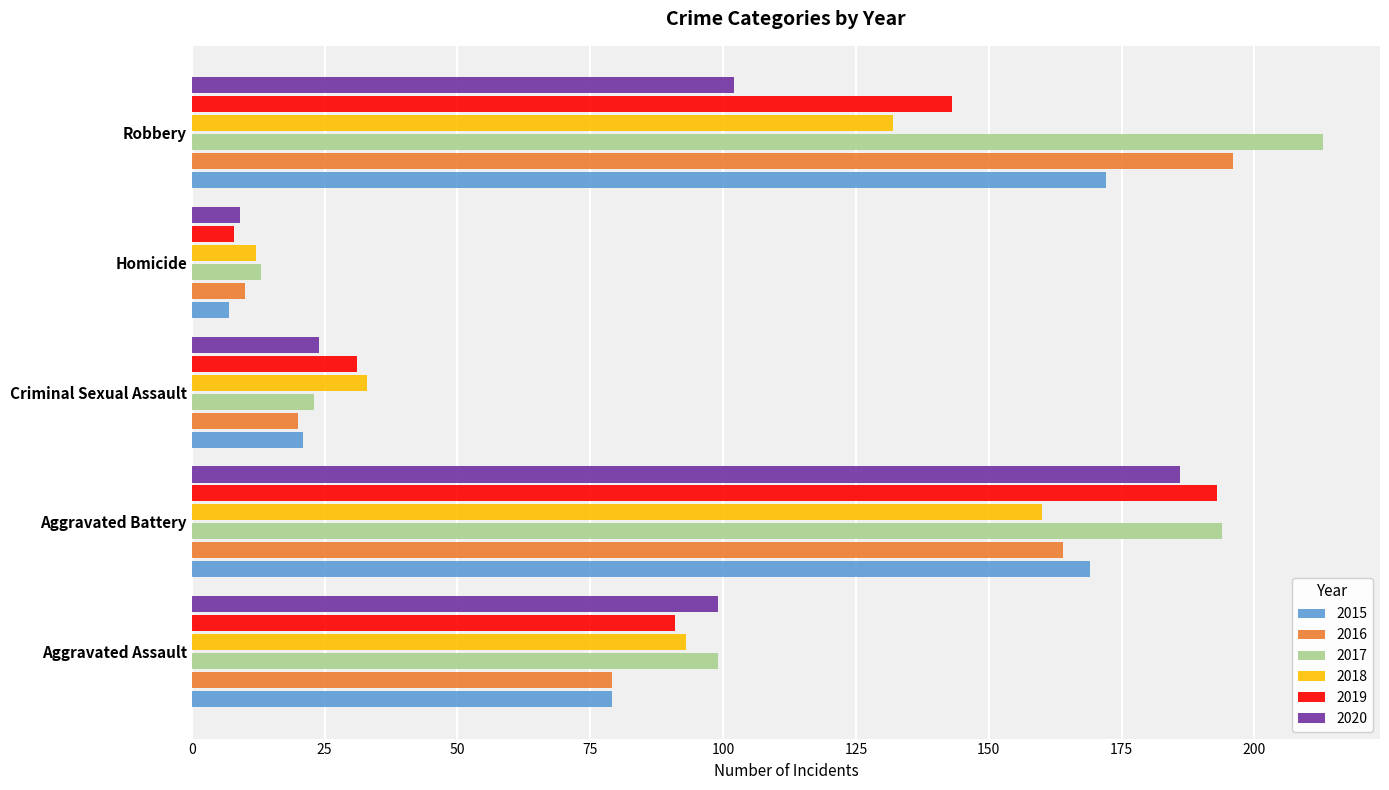

How many data points in 2020 are less than 99?

2